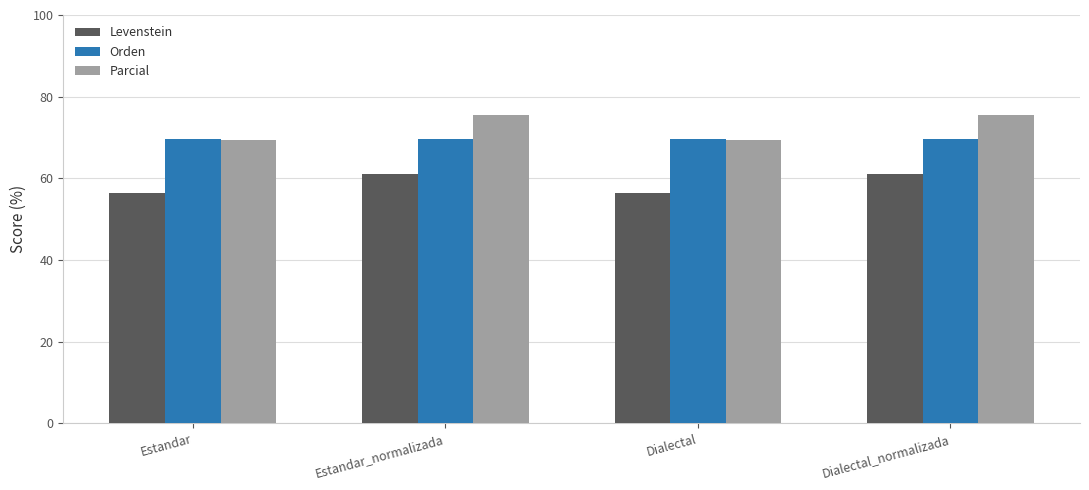

What is the total value across all series at Dialectal?

195.5